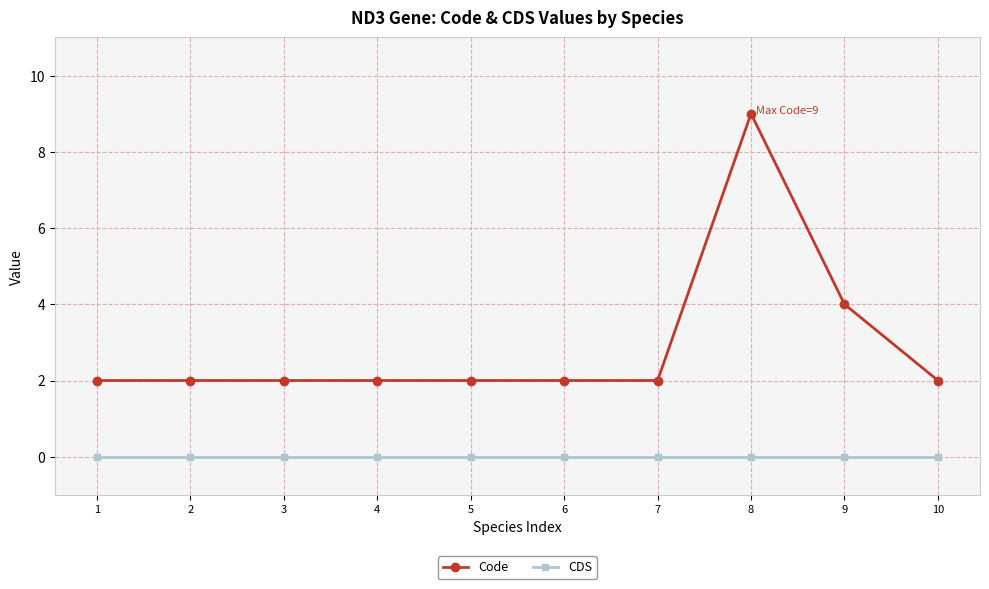

True or false: Code and CDS intersect in this chart.

False